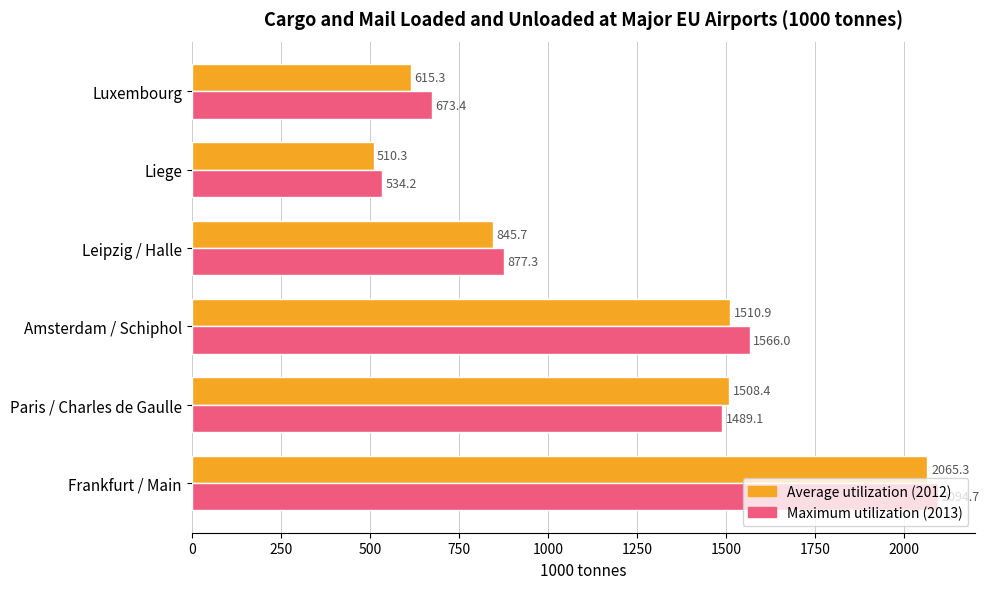

What is the difference between the highest and lowest values at Luxembourg?

58.1